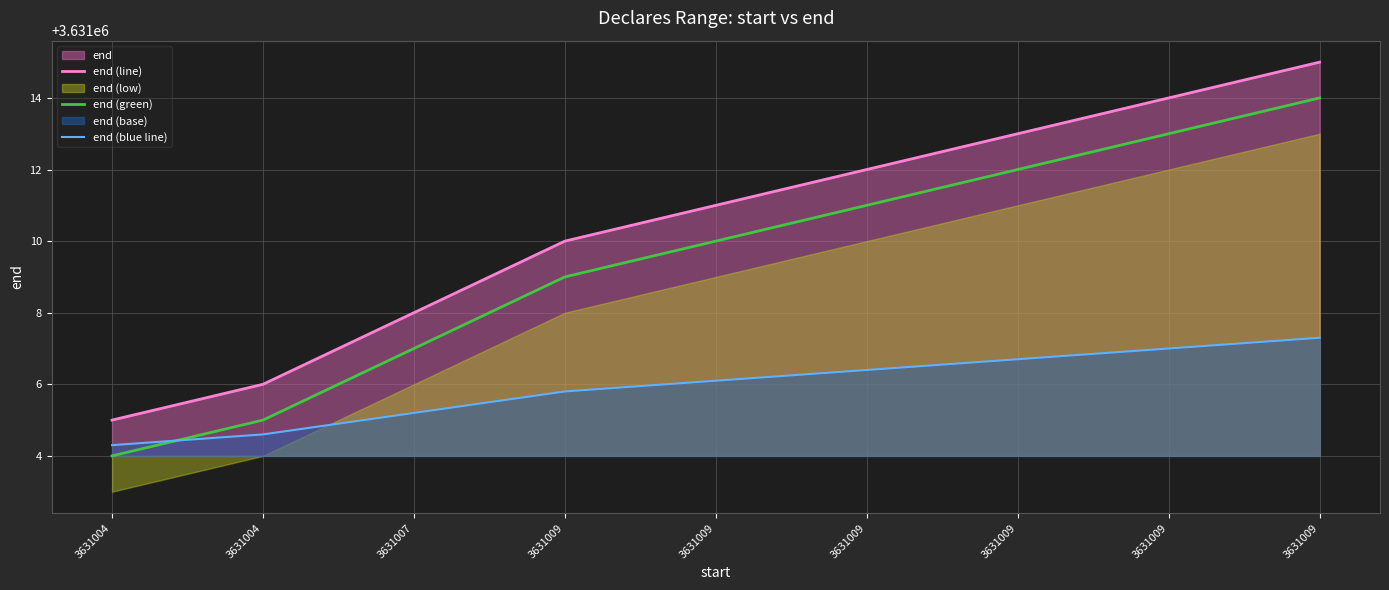

Is the value of end (green) at 3631007 greater than the value of end (blue line) at 3631009?

Yes